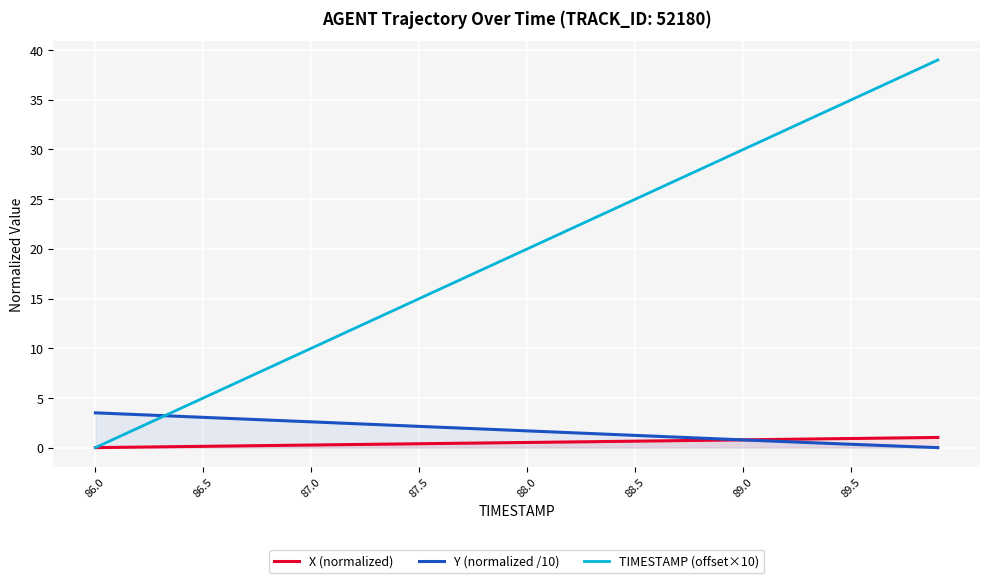

Which series has the widest spread of values?

TIMESTAMP (offset×10)